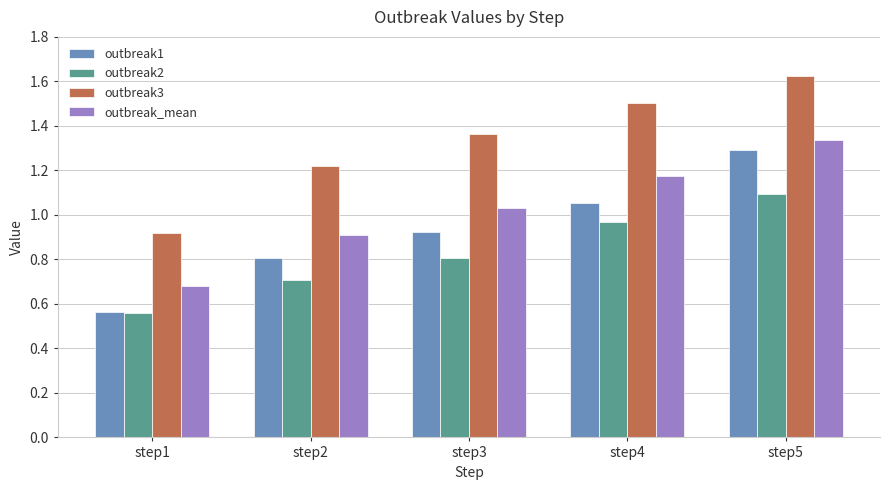

What is the sum of the outbreak2 values at step3 and step2?

1.5